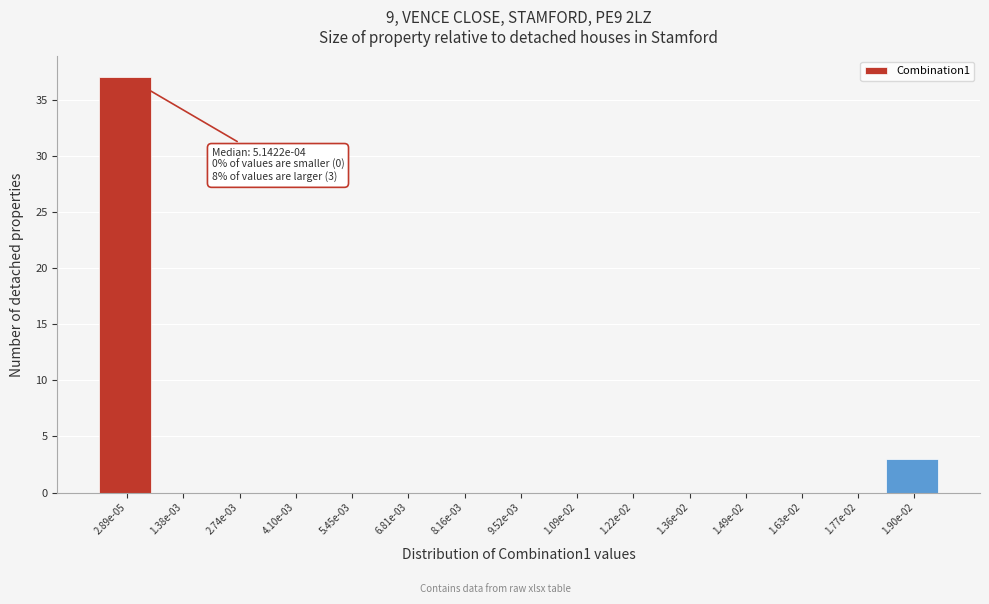

Reading left to right, transcribe all the data shown in this chart.

2.89e-05=37	1.38e-03=0	2.74e-03=0	4.10e-03=0	5.45e-03=0	6.81e-03=0	8.16e-03=0	9.52e-03=0	1.09e-02=0	1.22e-02=0	1.36e-02=0	1.49e-02=0	1.63e-02=0	1.77e-02=0	1.90e-02=3